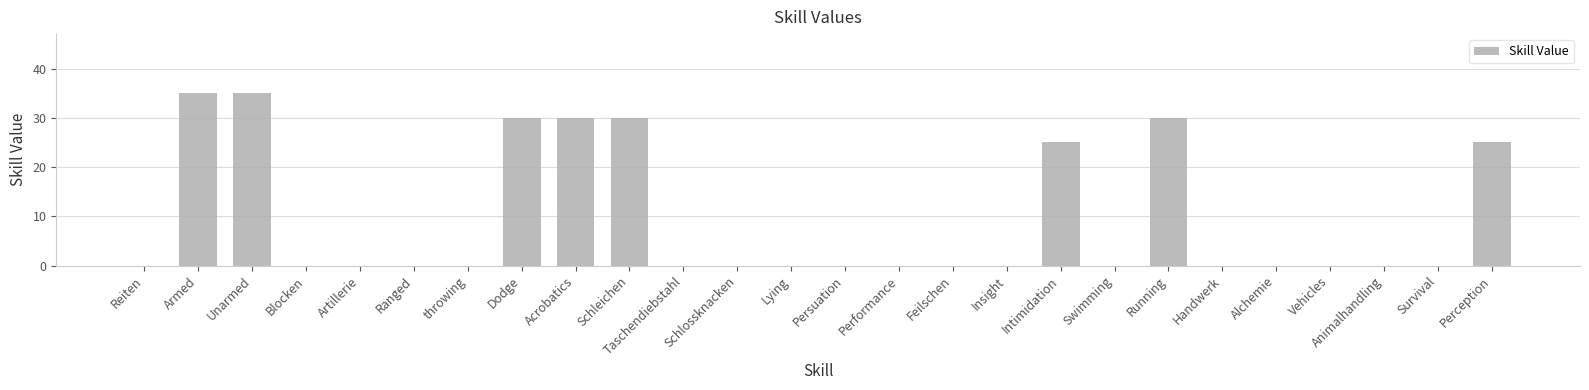

What value does the data have at Acrobatics?

30